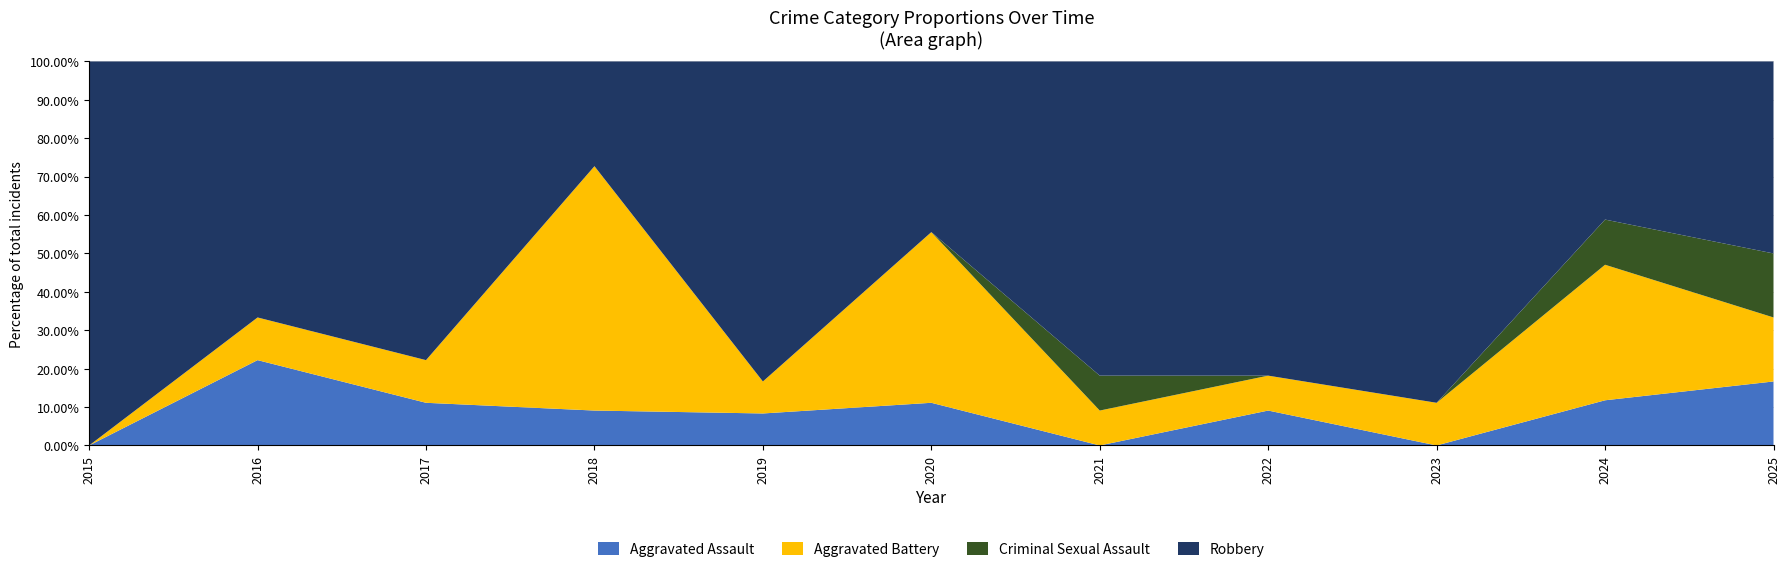

Reading left to right, what are all the values shown in this chart?

Aggravated Assault: 2015=0	2016=2	2017=1	2018=1	2019=1	2020=1	2021=0	2022=1	2023=0	2024=2	2025=2
Aggravated Battery: 2015=0	2016=1	2017=1	2018=7	2019=1	2020=4	2021=1	2022=1	2023=1	2024=6	2025=2
Criminal Sexual Assault: 2015=0	2016=0	2017=0	2018=0	2019=0	2020=0	2021=1	2022=0	2023=0	2024=2	2025=2
Robbery: 2015=2	2016=6	2017=7	2018=3	2019=10	2020=4	2021=9	2022=9	2023=8	2024=7	2025=6